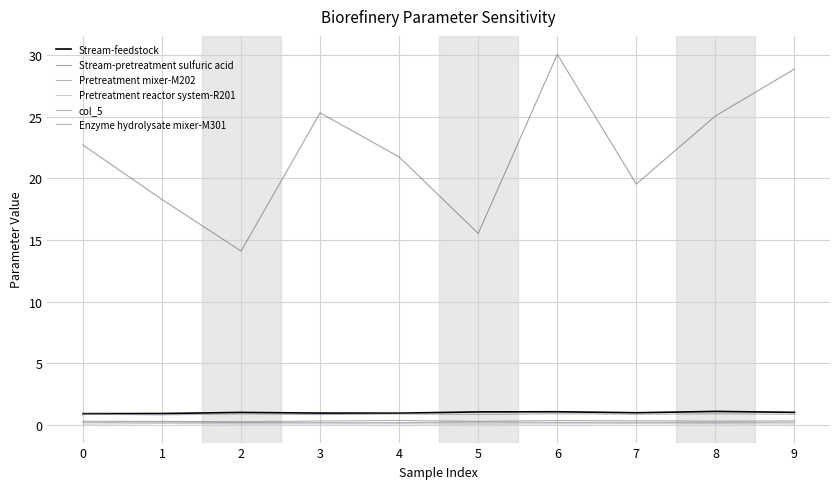

Does the chart have visible grid lines?

Yes